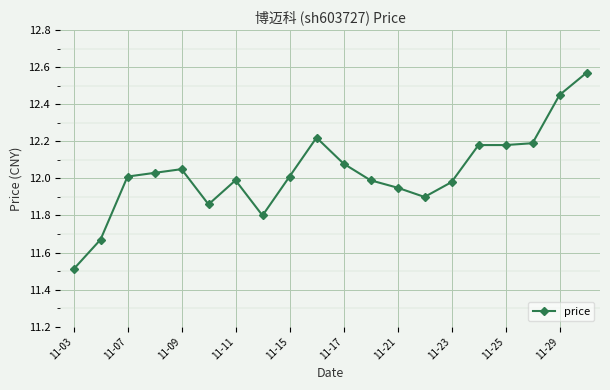

What is the sum of all values?

240.6